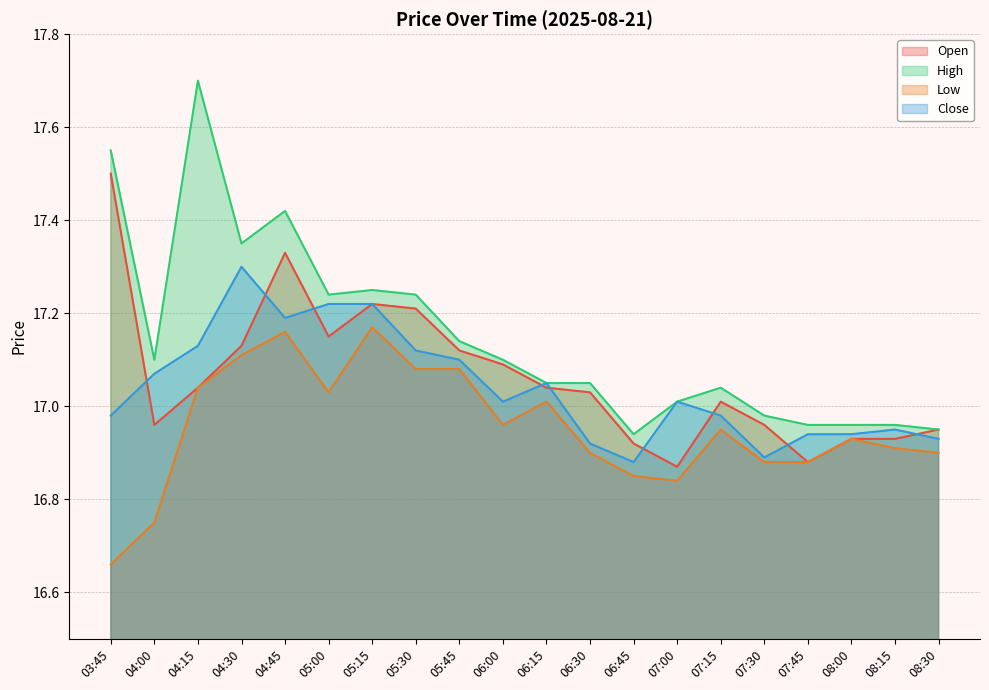

Does the chart display data point markers on the line(s)?

No